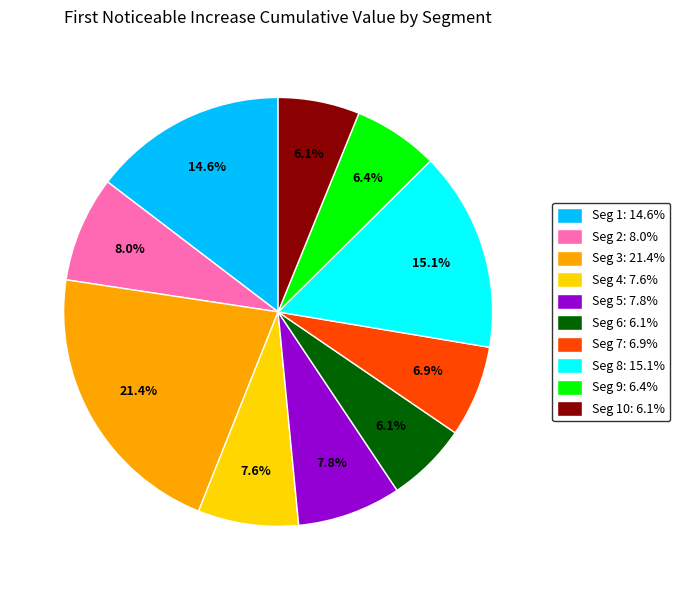

Does Seg 7: 6.9% account for over 50% of the chart?

No